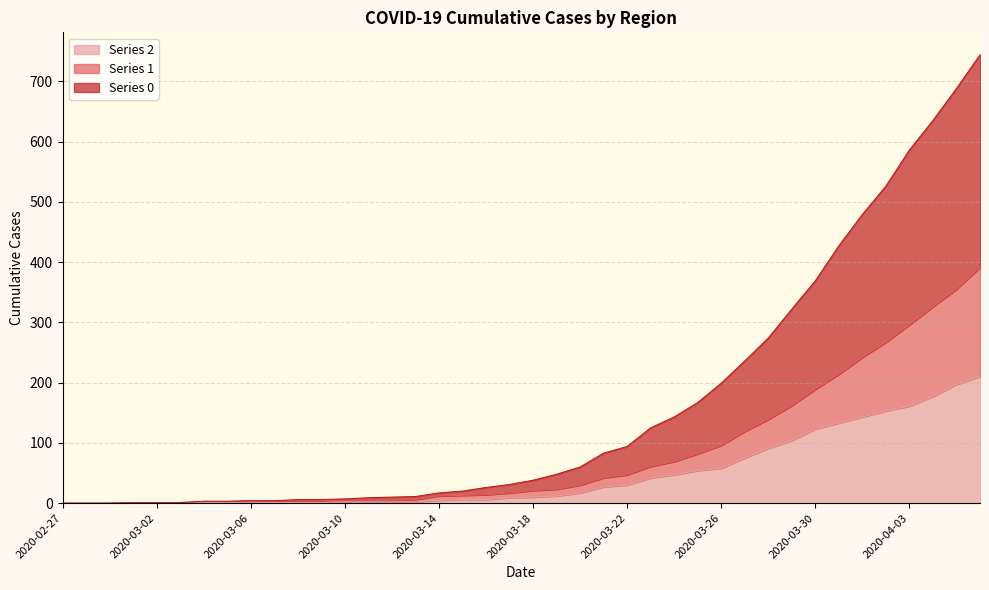

Reading left to right, transcribe all the data shown in this chart.

Series 2: 2020-02-27=0	2020-02-28=0	2020-02-29=0	2020-03-01=1	2020-03-02=1	2020-03-03=1	2020-03-04=1	2020-03-05=1	2020-03-06=2	2020-03-07=1	2020-03-08=1	2020-03-09=1	2020-03-10=2	2020-03-11=2	2020-03-12=2	2020-03-13=2	2020-03-14=5	2020-03-15=6	2020-03-16=6	2020-03-17=9	2020-03-18=10	2020-03-19=12	2020-03-20=17	2020-03-21=27	2020-03-22=30	2020-03-23=42	2020-03-24=47	2020-03-25=54	2020-03-26=58	2020-03-27=75	2020-03-28=91	2020-03-29=104	2020-03-30=123	2020-03-31=133	2020-04-01=143	2020-04-02=153	2020-04-03=161	2020-04-04=177	2020-04-05=197	2020-04-06=210
Series 1: 2020-02-27=0	2020-02-28=0	2020-02-29=0	2020-03-01=1	2020-03-02=1	2020-03-03=1	2020-03-04=3	2020-03-05=3	2020-03-06=4	2020-03-07=4	2020-03-08=4	2020-03-09=4	2020-03-10=5	2020-03-11=5	2020-03-12=5	2020-03-13=6	2020-03-14=12	2020-03-15=13	2020-03-16=14	2020-03-17=17	2020-03-18=21	2020-03-19=23	2020-03-20=30	2020-03-21=42	2020-03-22=47	2020-03-23=61	2020-03-24=69	2020-03-25=82	2020-03-26=96	2020-03-27=119	2020-03-28=139	2020-03-29=162	2020-03-30=189	2020-03-31=214	2020-04-01=242	2020-04-02=267	2020-04-03=296	2020-04-04=326	2020-04-05=355	2020-04-06=391
Series 0: 2020-02-27=0	2020-02-28=0	2020-02-29=0	2020-03-01=1	2020-03-02=1	2020-03-03=1	2020-03-04=3	2020-03-05=3	2020-03-06=4	2020-03-07=4	2020-03-08=6	2020-03-09=6	2020-03-10=7	2020-03-11=9	2020-03-12=10	2020-03-13=11	2020-03-14=17	2020-03-15=20	2020-03-16=26	2020-03-17=31	2020-03-18=38	2020-03-19=48	2020-03-20=60	2020-03-21=83	2020-03-22=94	2020-03-23=125	2020-03-24=143	2020-03-25=167	2020-03-26=199	2020-03-27=236	2020-03-28=274	2020-03-29=322	2020-03-30=369	2020-03-31=427	2020-04-01=479	2020-04-02=526	2020-04-03=586	2020-04-04=635	2020-04-05=688	2020-04-06=744